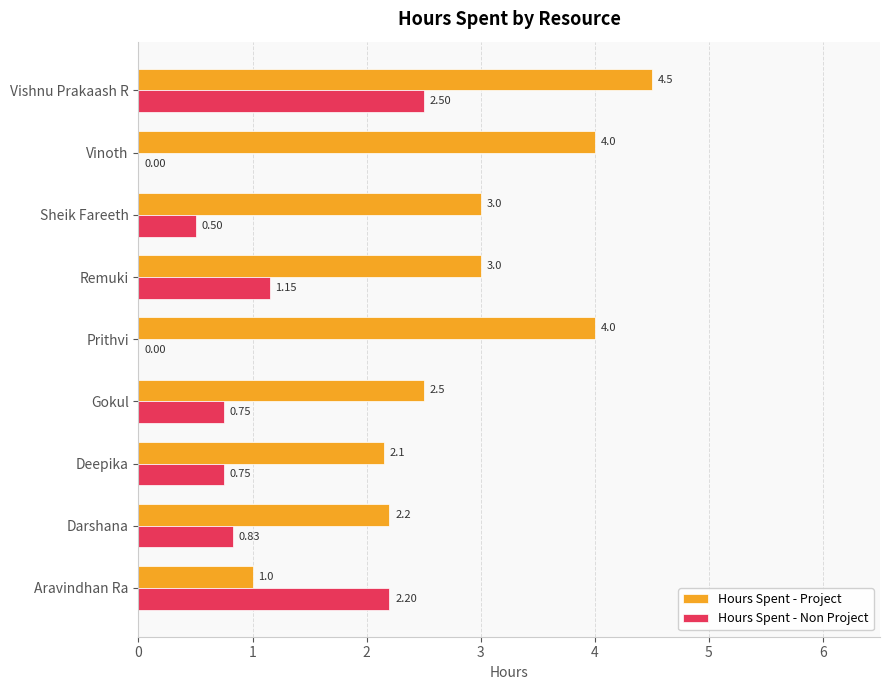

What is the total value across all series at Deepika?

2.9